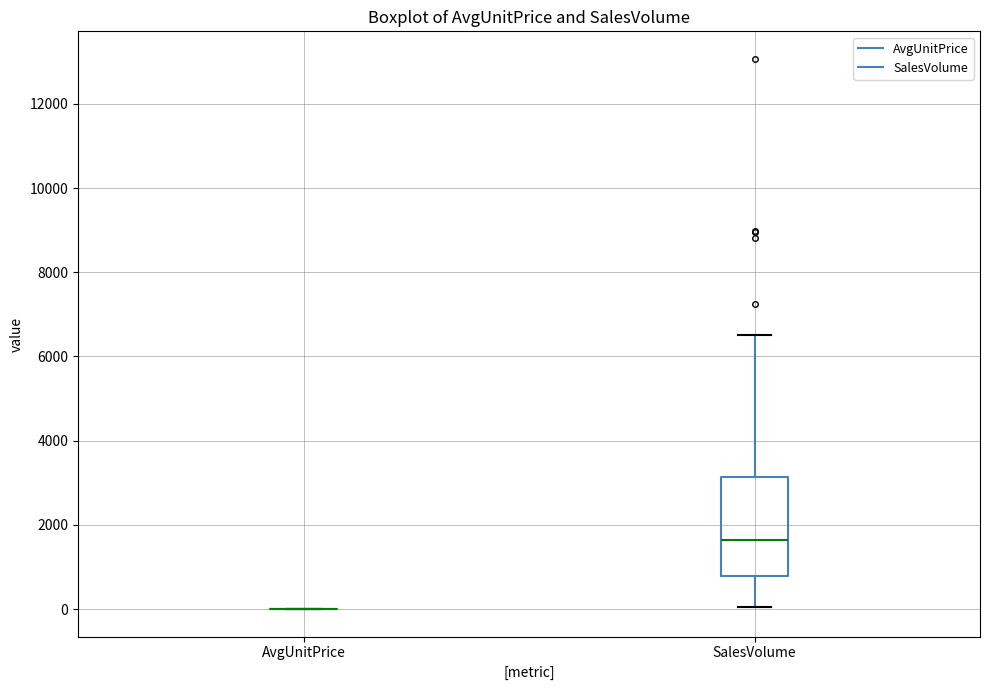

Reading left to right, transcribe this box plot: for each box, give where its median line is, the range the box spans, and where its two whiskers end, as read against the y-axis. The values are not printed on the chart, so give them approximately, as read against the axis.

AvgUnitPrice: box collapsed to a line at 0, whiskers 0 to 0
SalesVolume: median 1600, box 800 to 3200, whiskers 0 to 6600